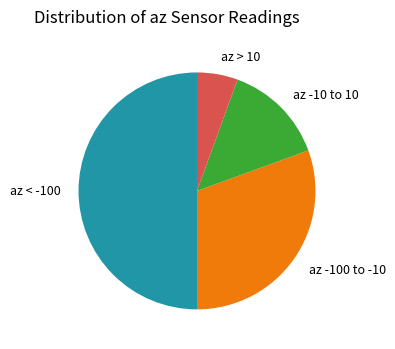

How many slices are in this pie chart?

4